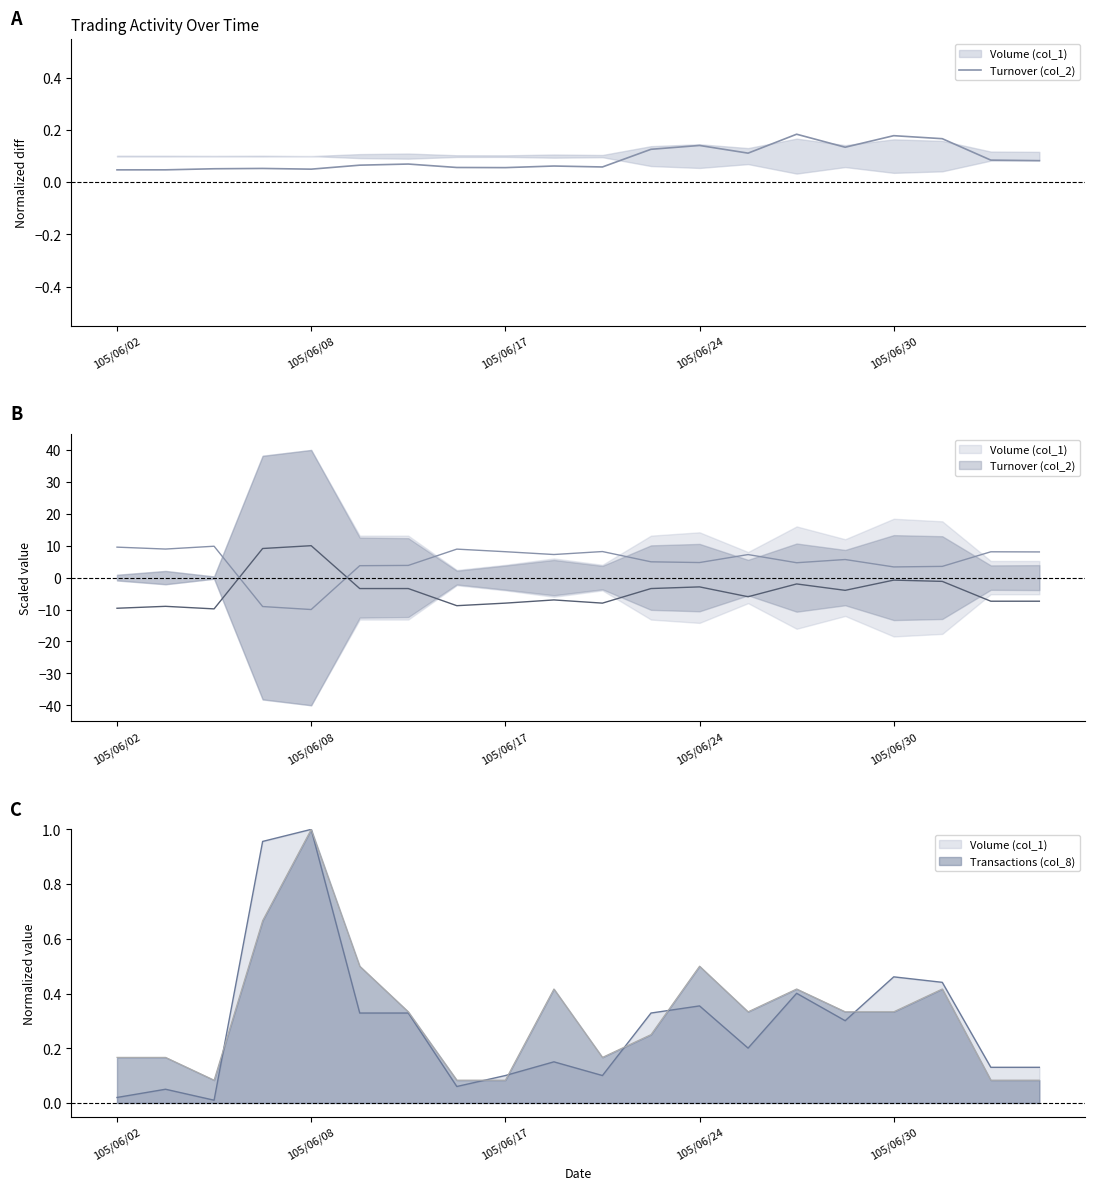

True or false: the data shows 0.2 at 105/06/24.

False